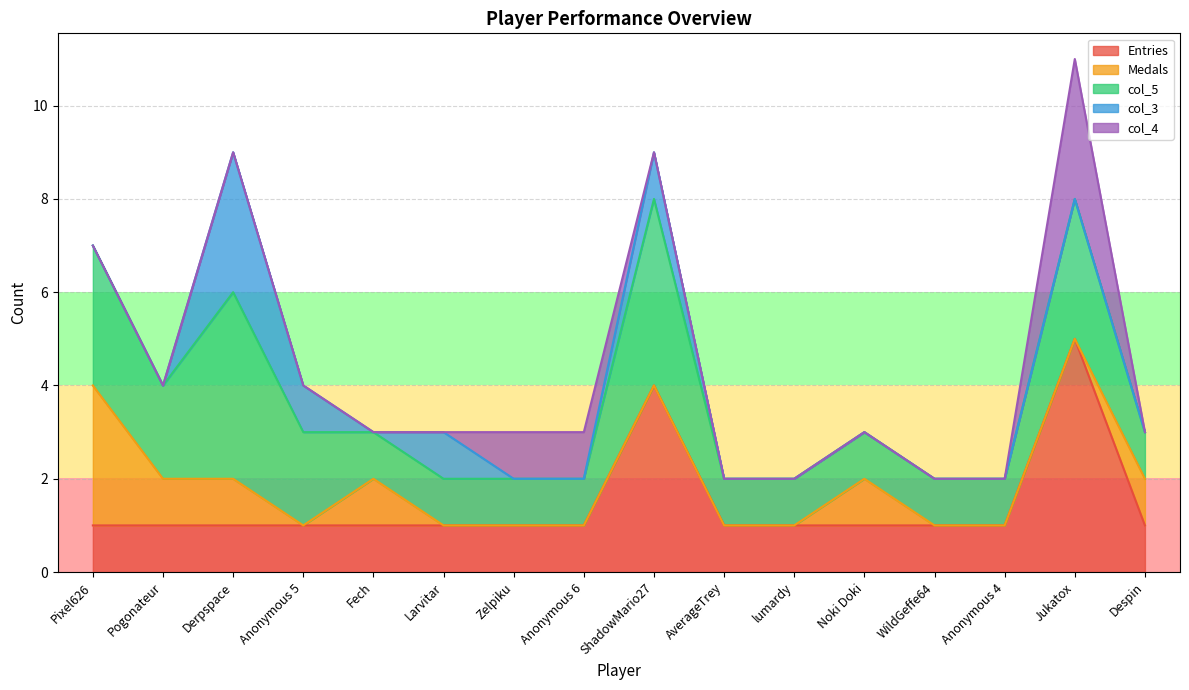

Count the number of categories in the chart.

16